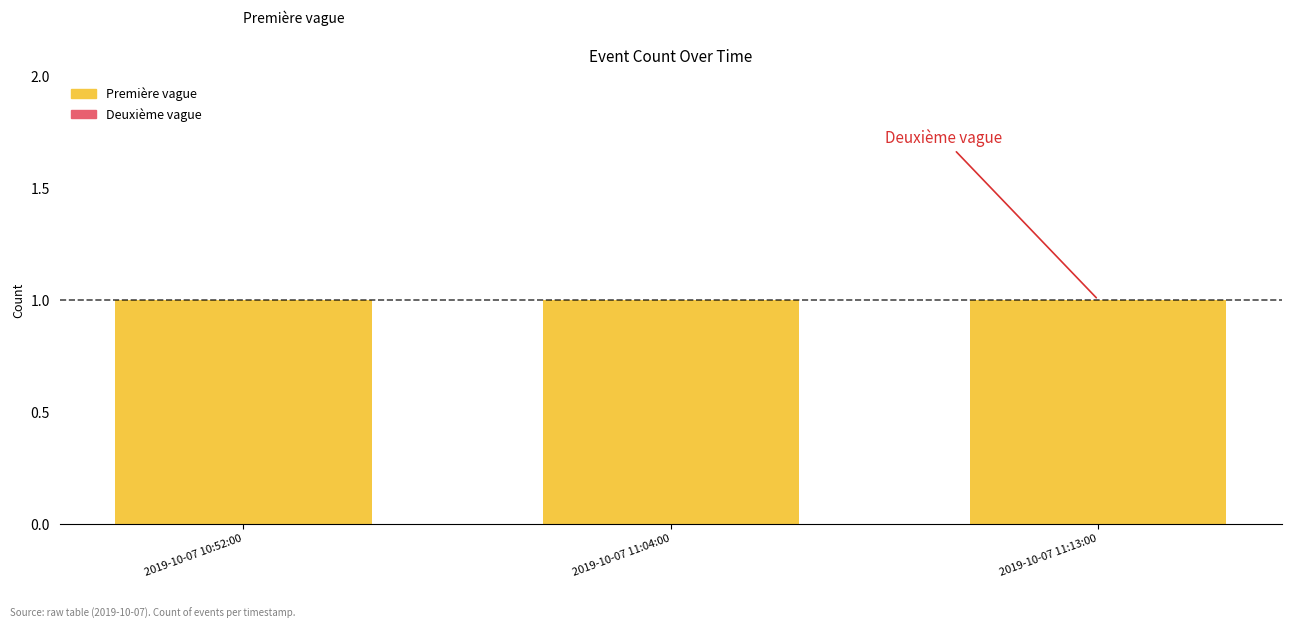

Is the value of Deuxième vague at 2019-10-07 10:52:00 greater than the value of Première vague at 2019-10-07 11:04:00?

No